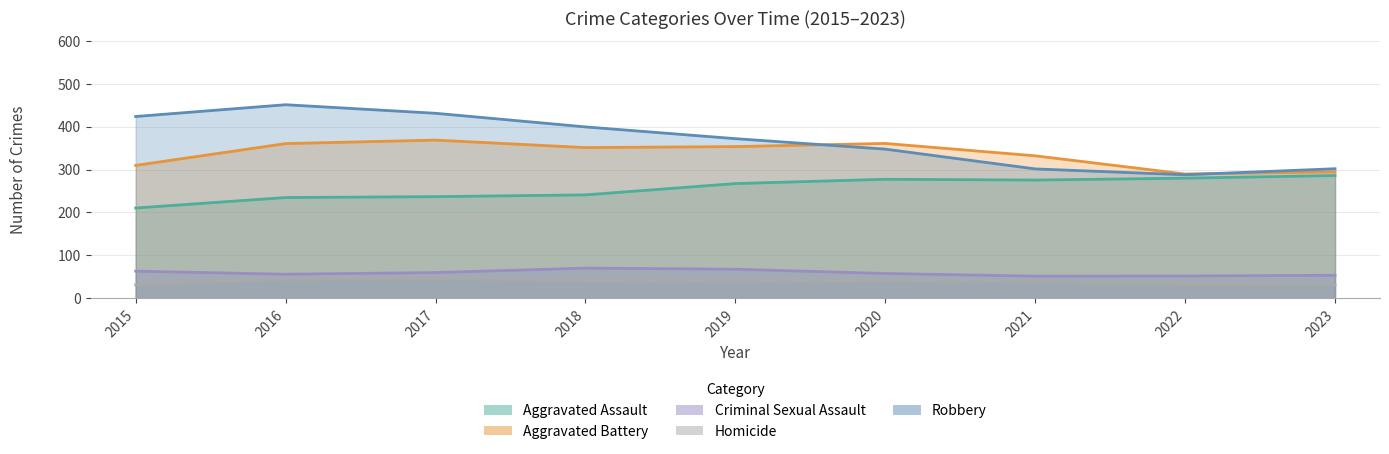

True or false: Homicide and Aggravated Battery intersect in this chart.

False